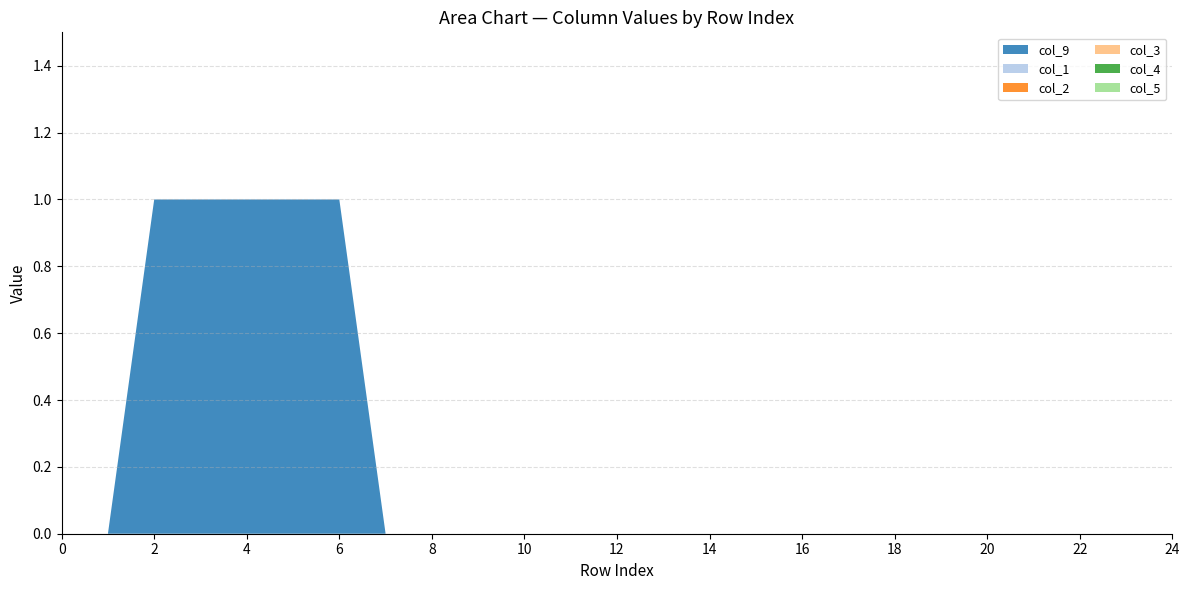

Reading left to right, what are all the values shown in this chart?

col_9: 0=0	1=0	2=1	3=1	4=1	5=1	6=1	7=0	8=0	9=0	10=0	11=0	12=0	13=0	14=0	15=0	16=0	17=0	18=0	19=0	20=0	21=0	22=0	23=0	24=0
col_1: 0=0	1=0	2=0	3=0	4=0	5=0	6=0	7=0	8=0	9=0	10=0	11=0	12=0	13=0	14=0	15=0	16=0	17=0	18=0	19=0	20=0	21=0	22=0	23=0	24=0
col_2: 0=0	1=0	2=0	3=0	4=0	5=0	6=0	7=0	8=0	9=0	10=0	11=0	12=0	13=0	14=0	15=0	16=0	17=0	18=0	19=0	20=0	21=0	22=0	23=0	24=0
col_3: 0=0	1=0	2=0	3=0	4=0	5=0	6=0	7=0	8=0	9=0	10=0	11=0	12=0	13=0	14=0	15=0	16=0	17=0	18=0	19=0	20=0	21=0	22=0	23=0	24=0
col_4: 0=0	1=0	2=0	3=0	4=0	5=0	6=0	7=0	8=0	9=0	10=0	11=0	12=0	13=0	14=0	15=0	16=0	17=0	18=0	19=0	20=0	21=0	22=0	23=0	24=0
col_5: 0=0	1=0	2=0	3=0	4=0	5=0	6=0	7=0	8=0	9=0	10=0	11=0	12=0	13=0	14=0	15=0	16=0	17=0	18=0	19=0	20=0	21=0	22=0	23=0	24=0